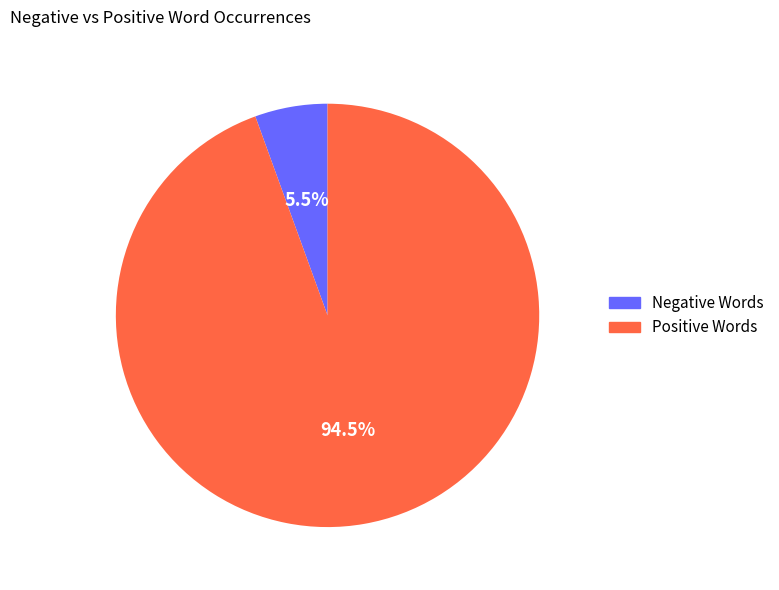

Is there any slice that represents more than half of the pie?

Yes